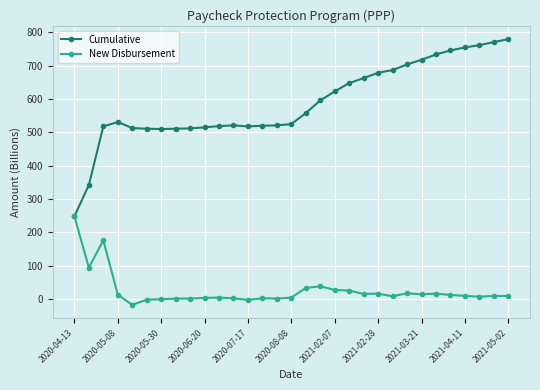

What is the minimum value shown in the chart?

-18